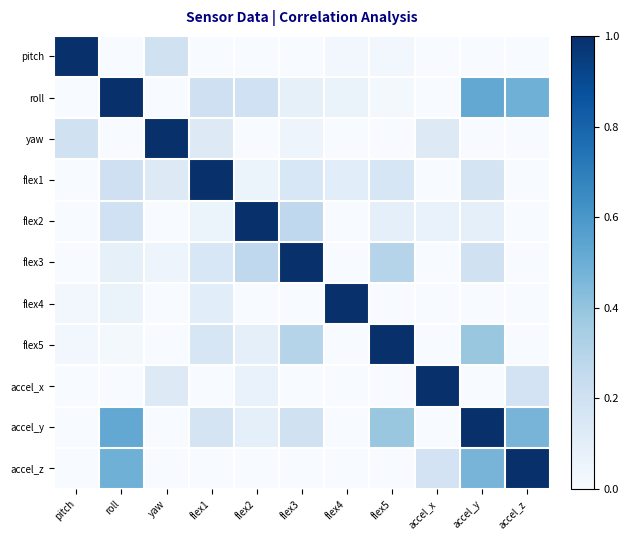

How many series are shown in this chart?

11